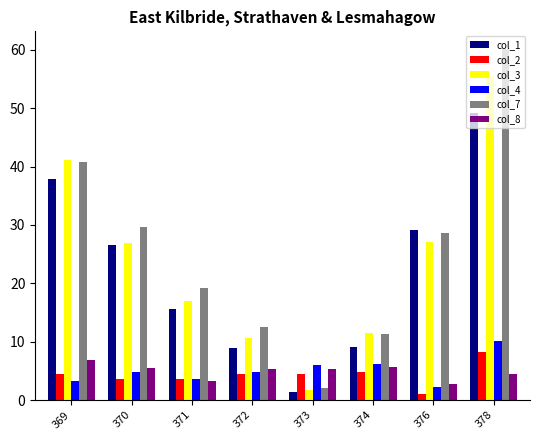

What is the total value across all series at 376?

90.9